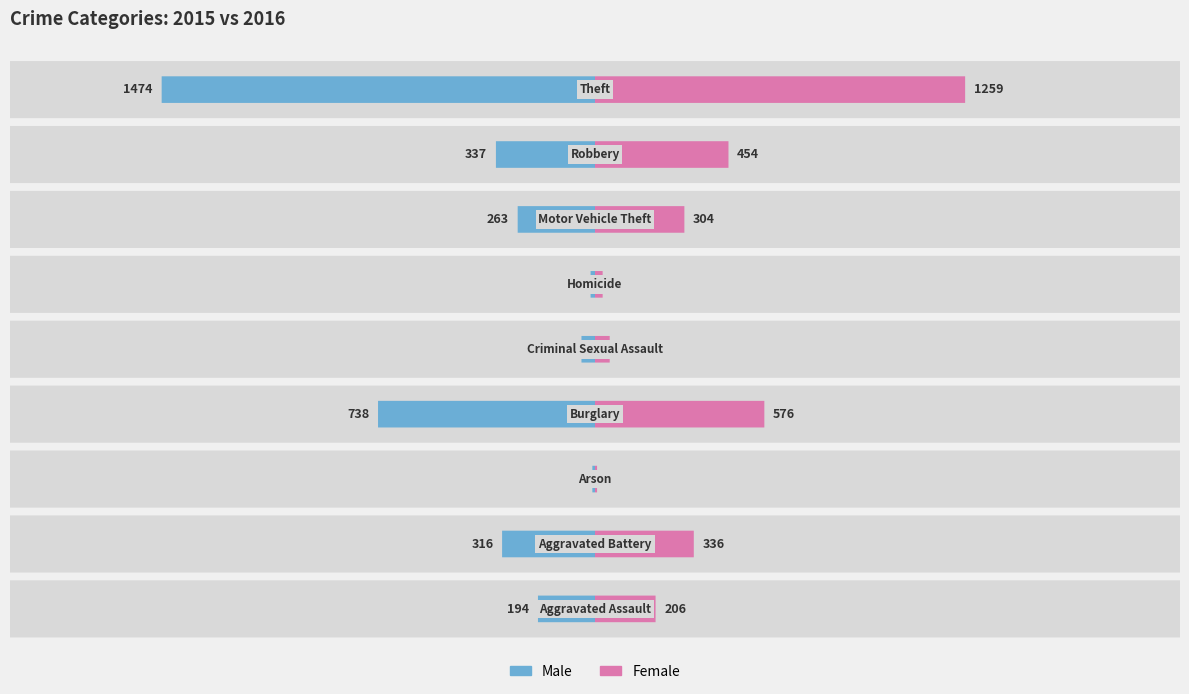

What is the difference between the maximum and second lowest values in the Female series?

1233